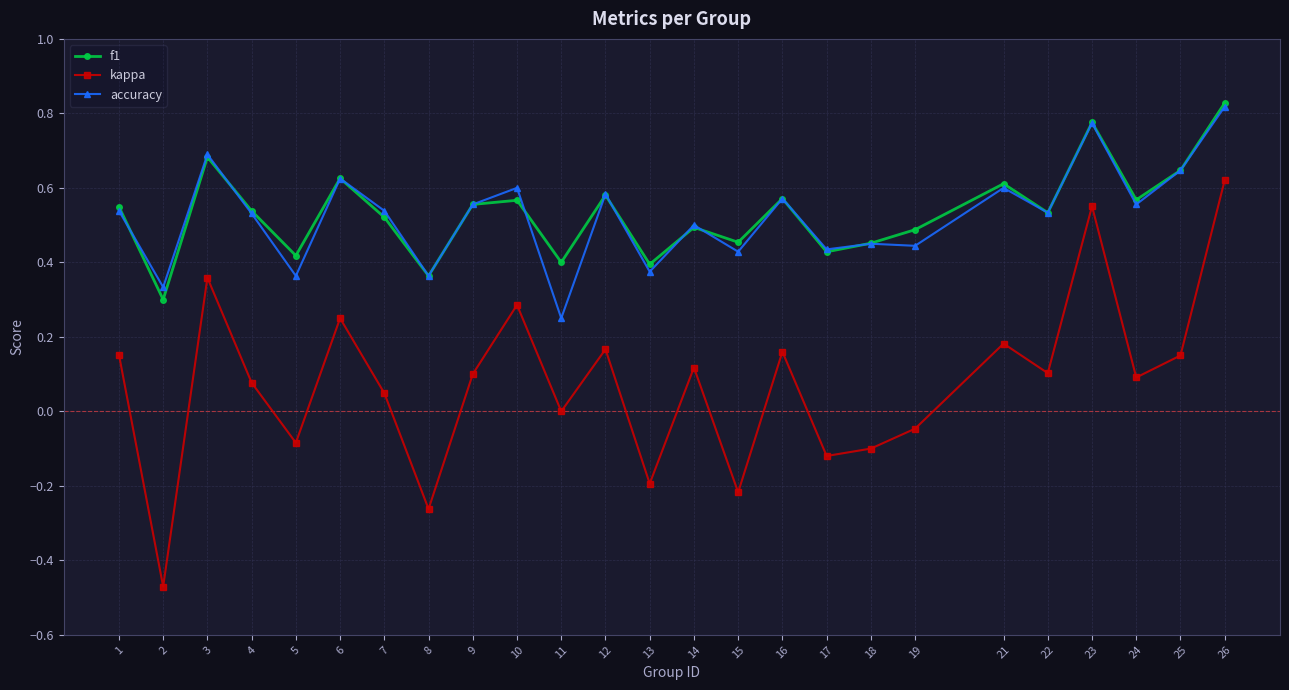

At which label does kappa first exceed 0?

1